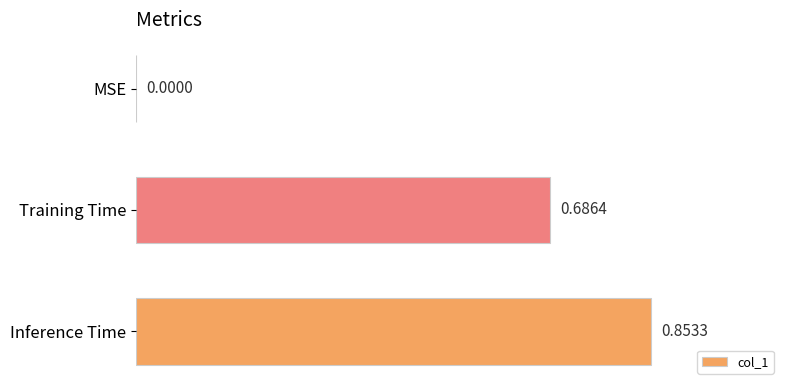

How many positive values are there?

2